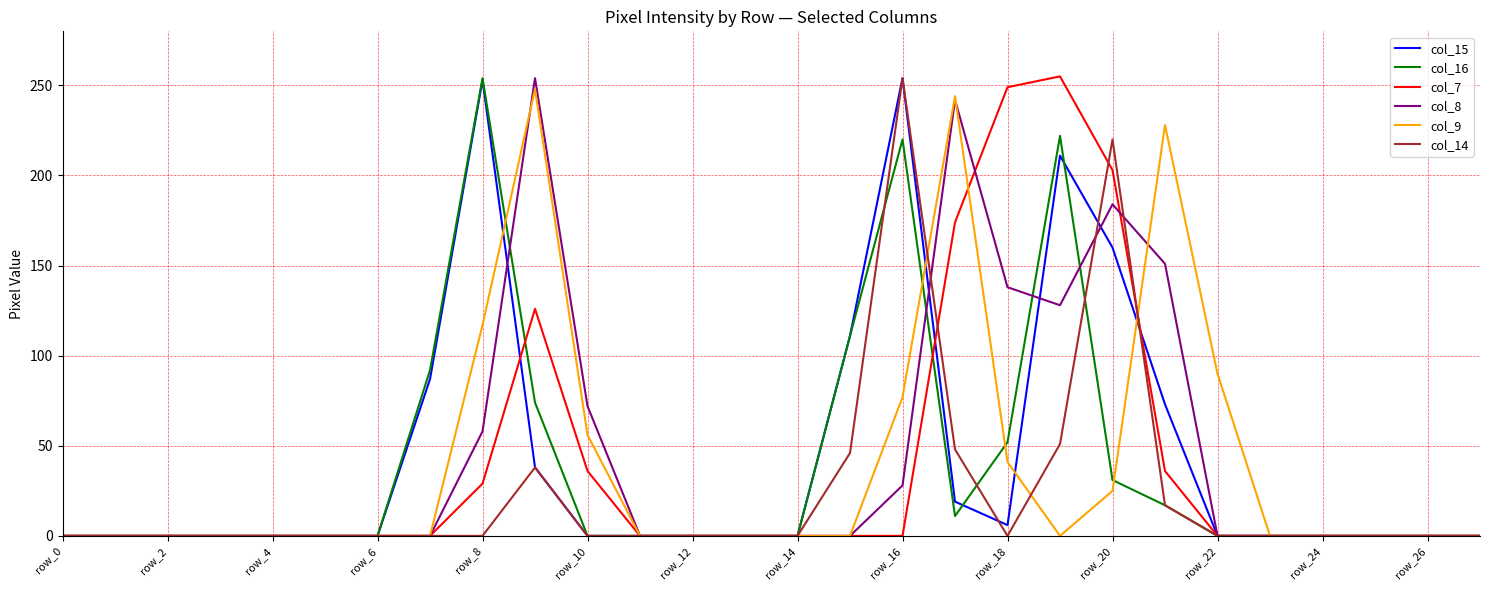

What is the maximum value shown in the chart?

255